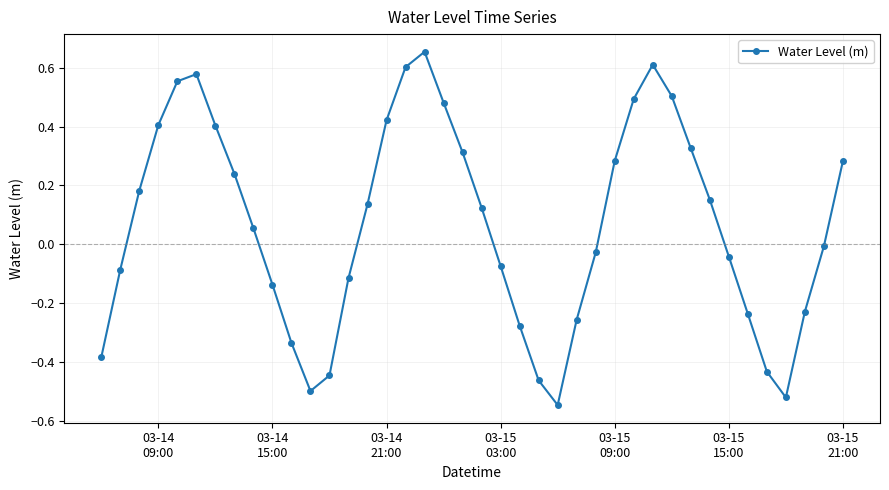

What is the sum of all values?

2.7